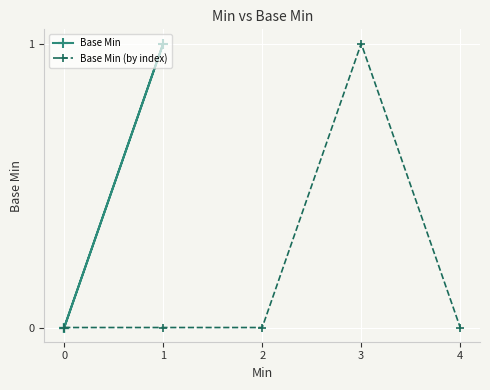

True or false: Base Min (by index) has a value of 0 at 0.

True